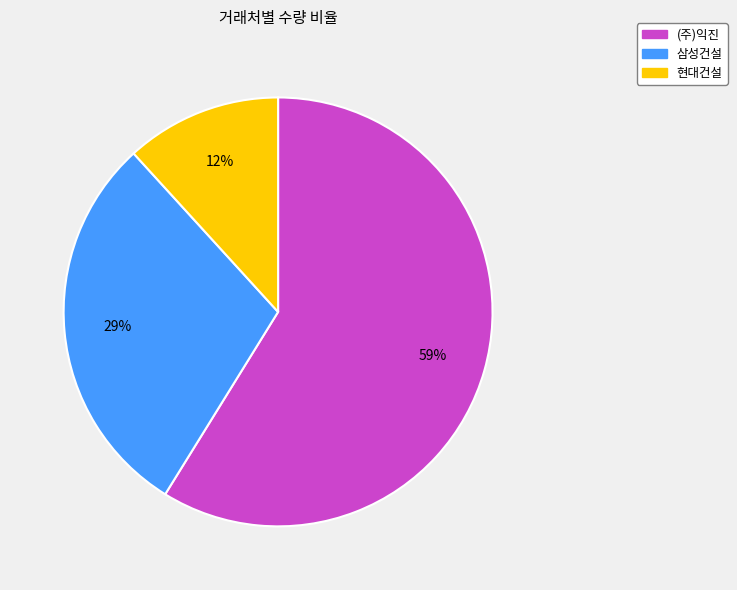

Which category has the biggest portion of the pie?

(주)익진